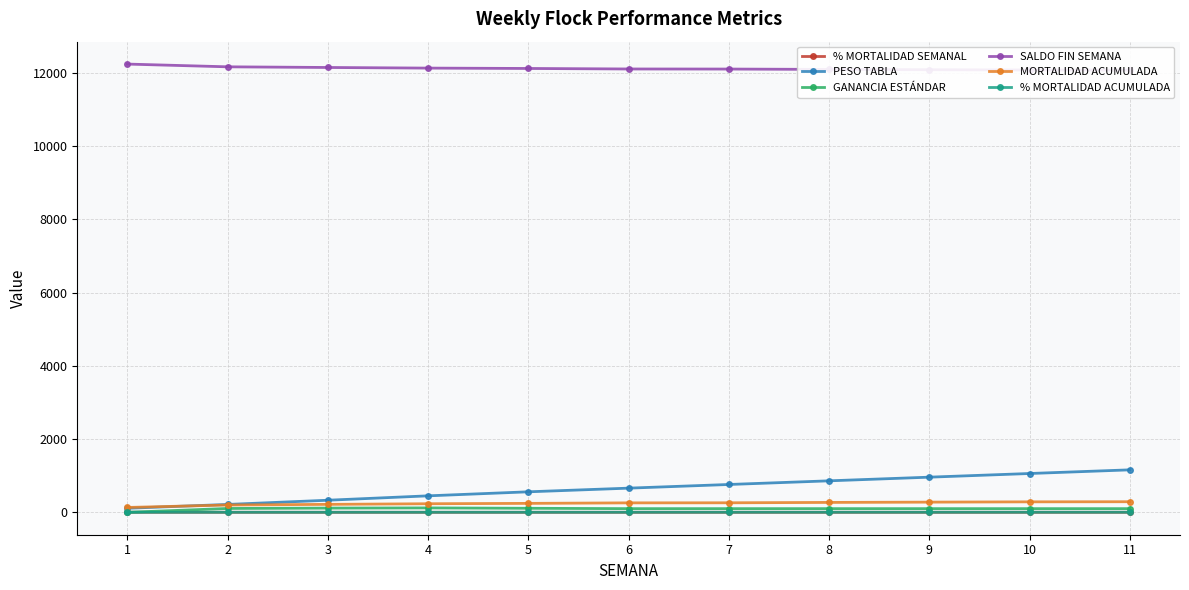

What are all the series names shown in the legend?

% MORTALIDAD SEMANAL, PESO TABLA, GANANCIA ESTÁNDAR, SALDO FIN SEMANA, MORTALIDAD ACUMULADA, % MORTALIDAD ACUMULADA